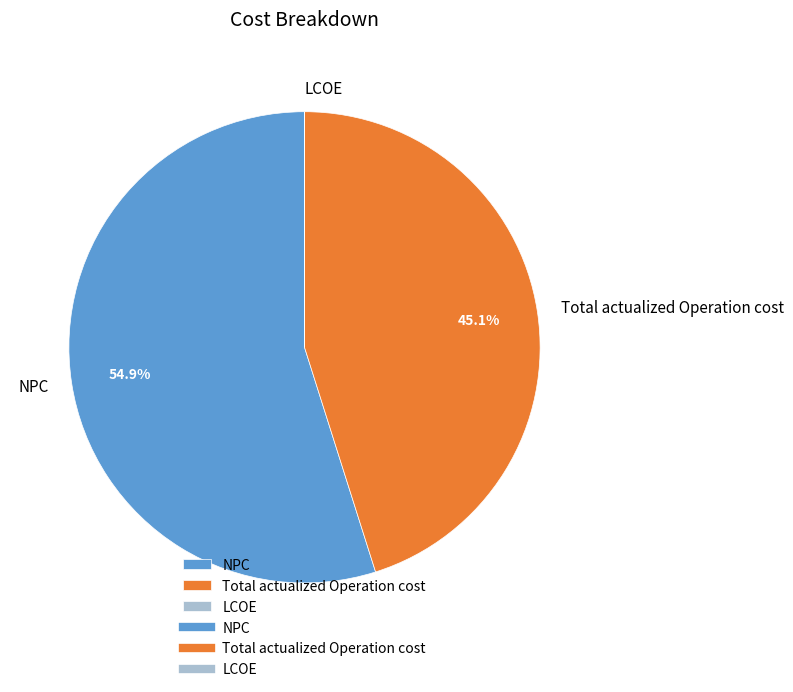

Which slice is the largest?

NPC